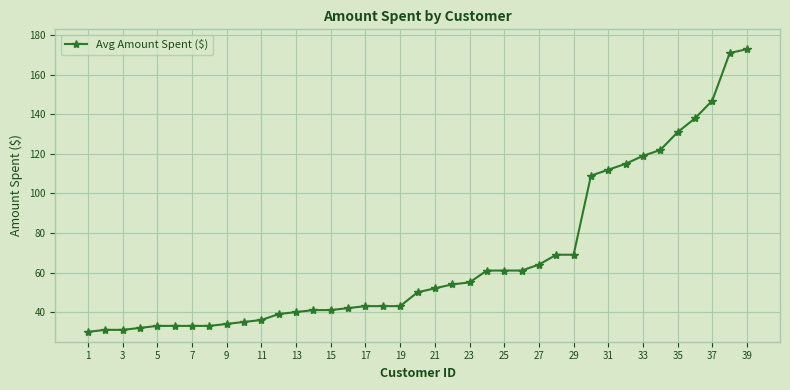

What is the maximum value shown in the chart?

173